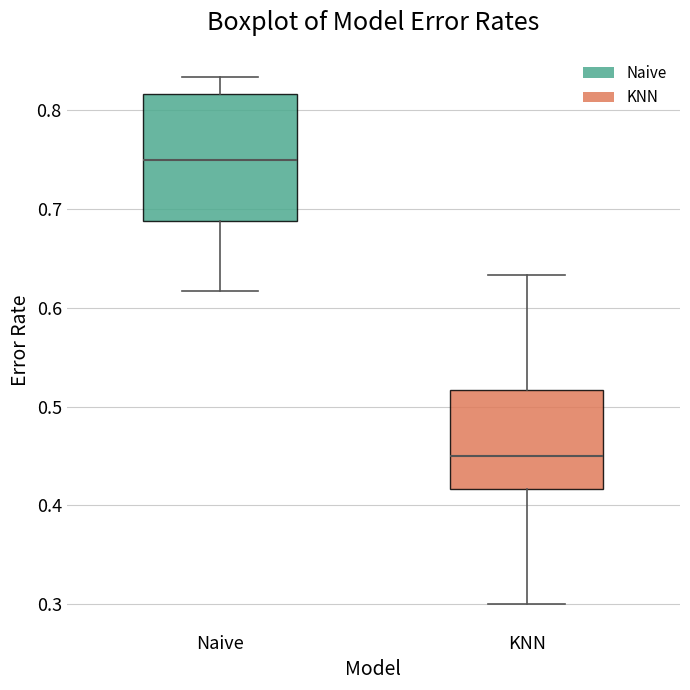

Which box is the tallest, from its lower edge to its upper edge?

Naive